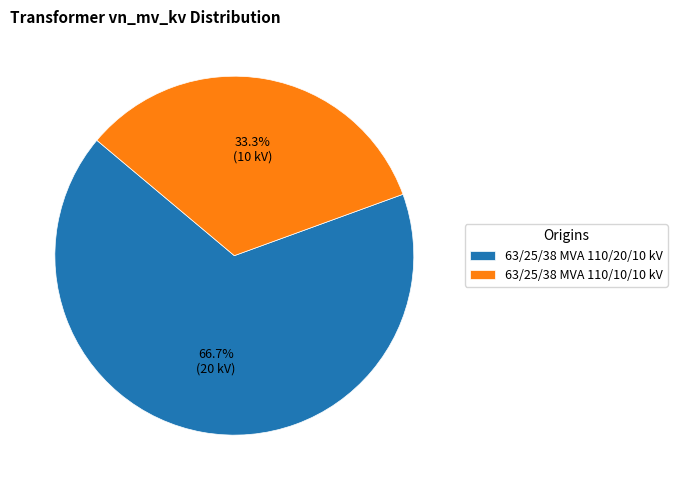

To the nearest percent, what portion does 63/25/38 MVA 110/10/10 kV represent?

33%